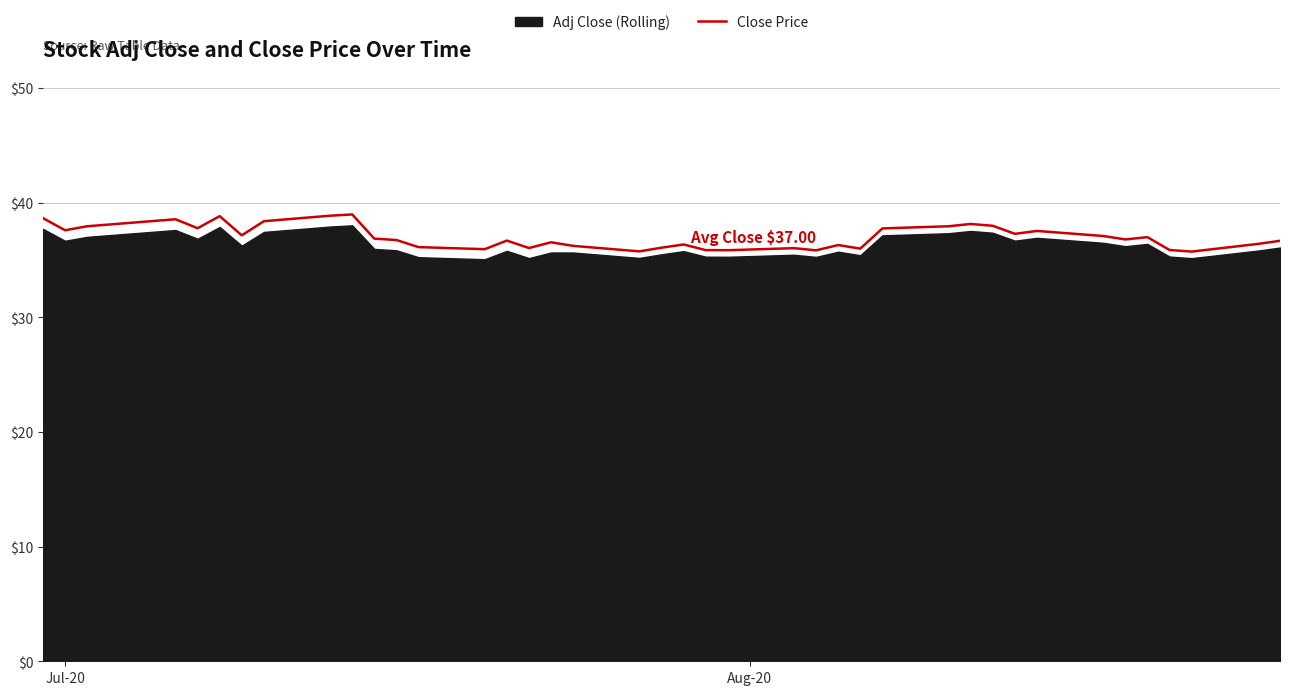

What is the minimum value for Close Price?

35.7